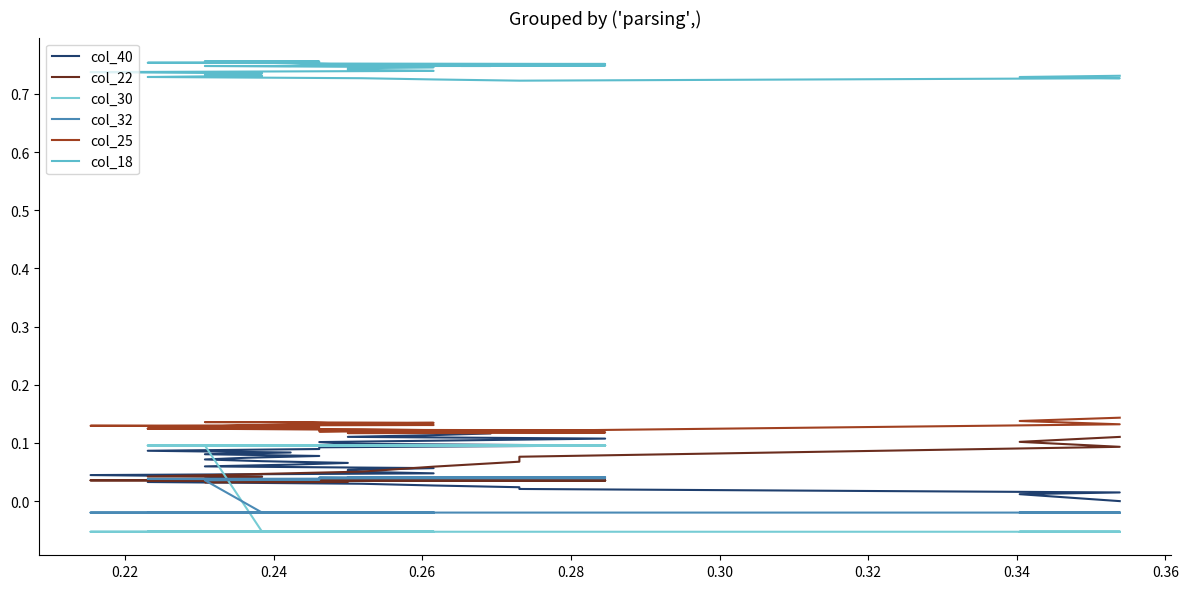

How many values in the col_30 series are below 0?

21